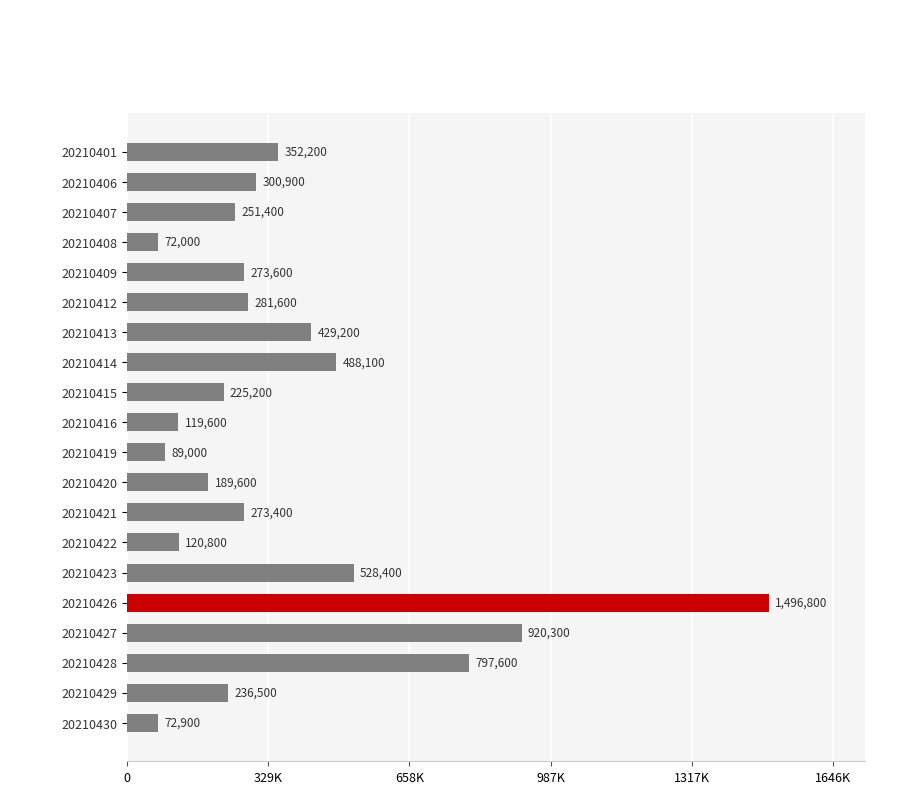

Does the chart contain any negative values?

No